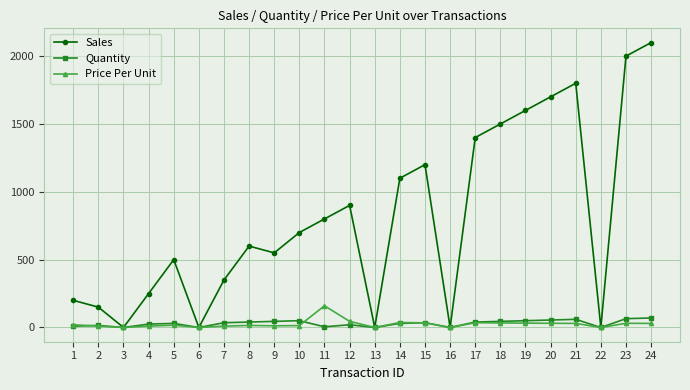

Which series has the largest total across all categories?

Sales